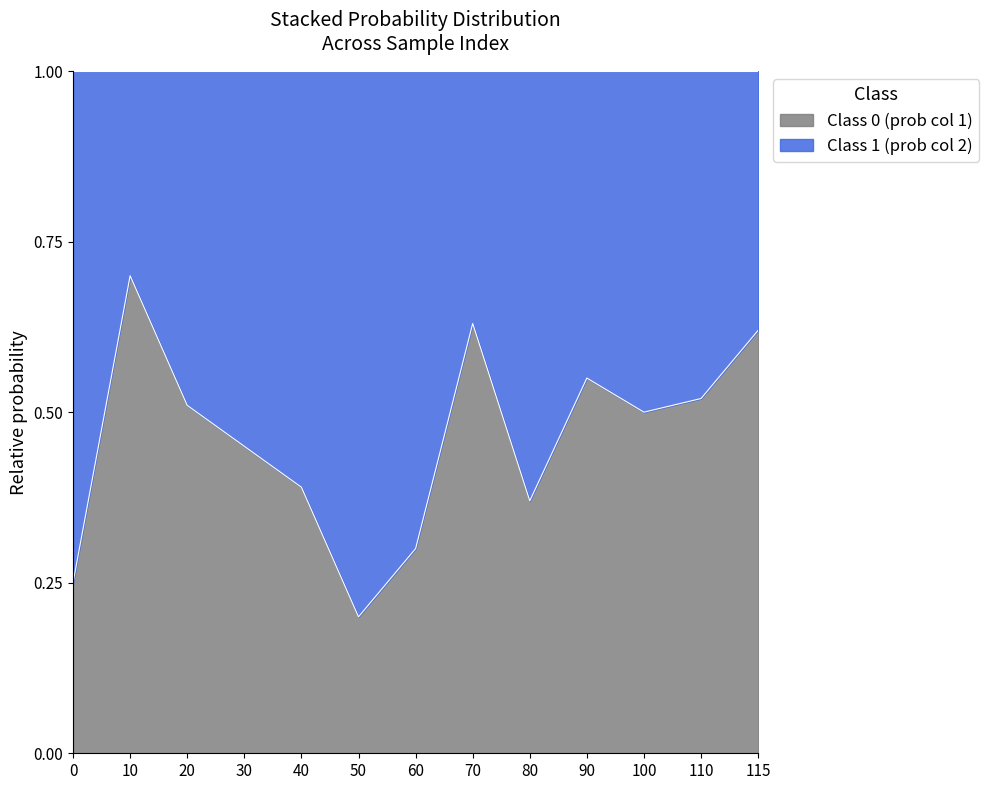

How many interior local peaks (higher than both neighbors) does the data have?

3